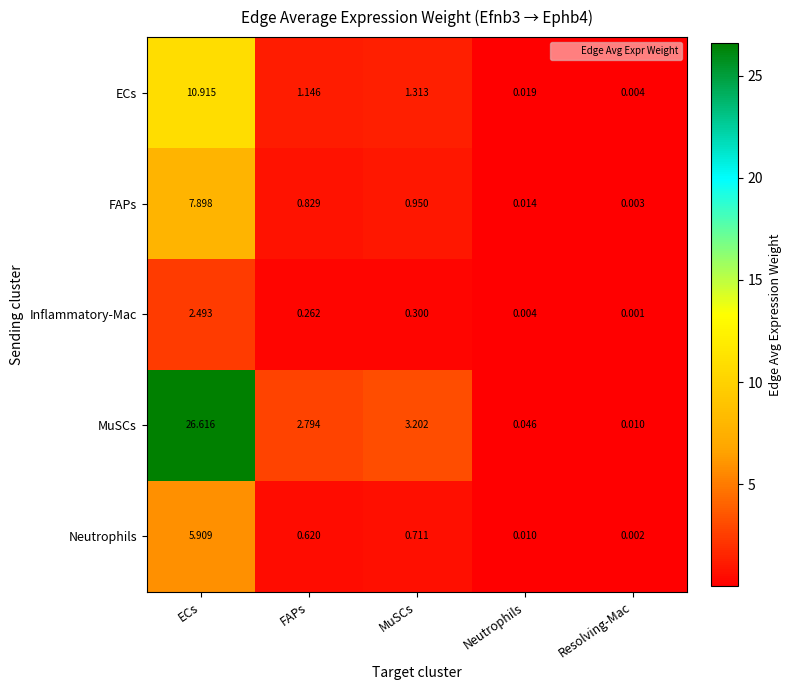

How many categories are shown in the chart?

5